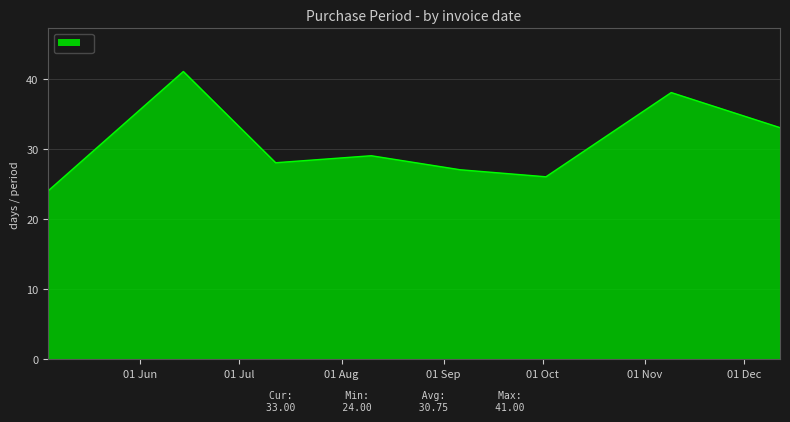

What is the smallest value displayed?

24